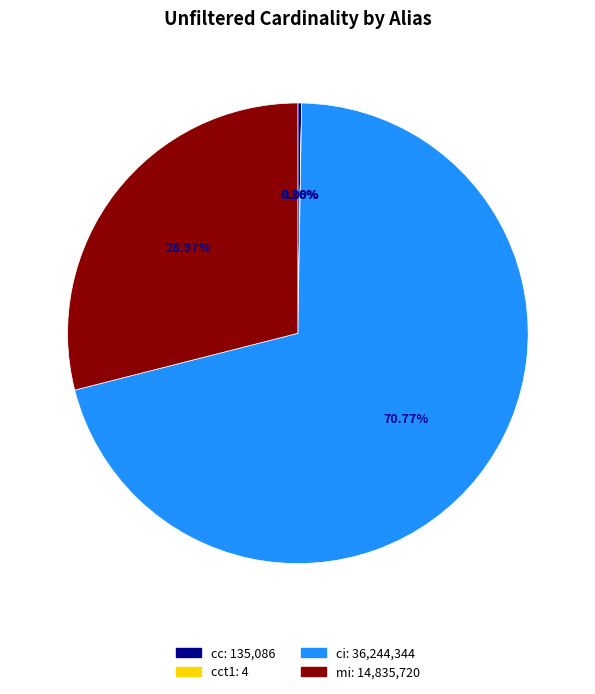

Does any single category account for the majority?

Yes